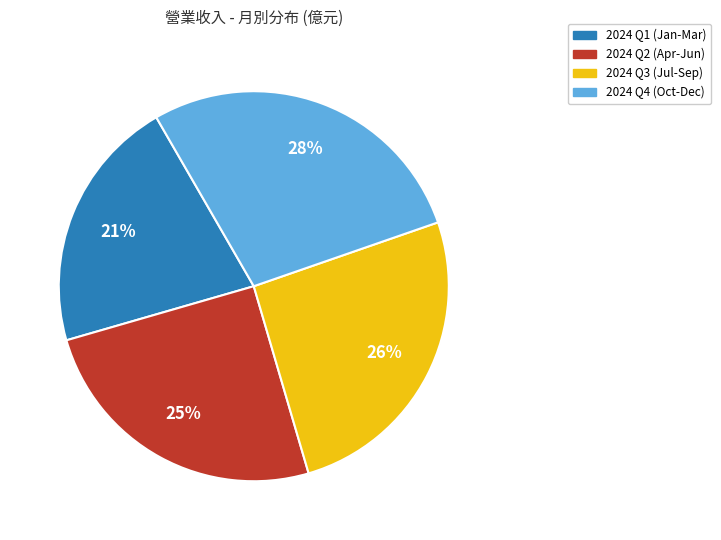

To the nearest percent, what is the average slice percentage?

25%